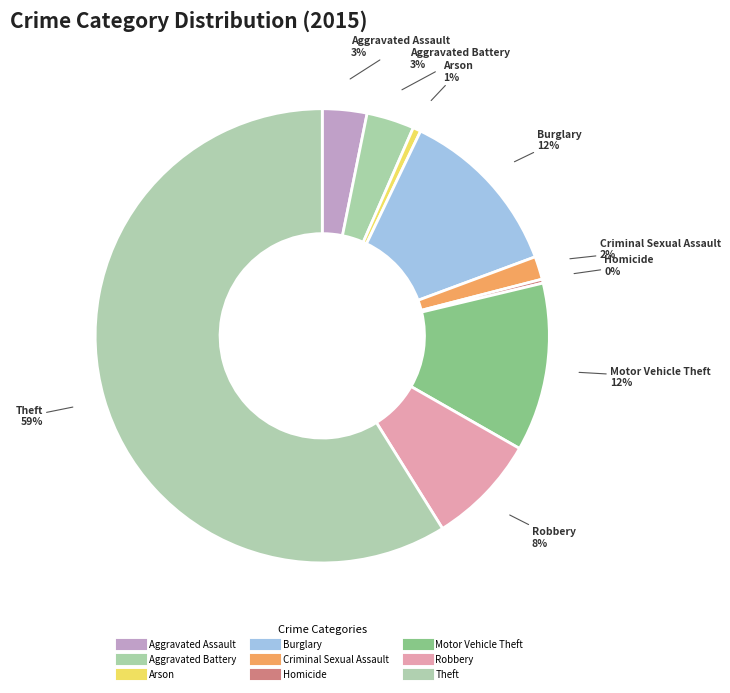

To the nearest percent, what portion does Criminal Sexual Assault represent?

2%